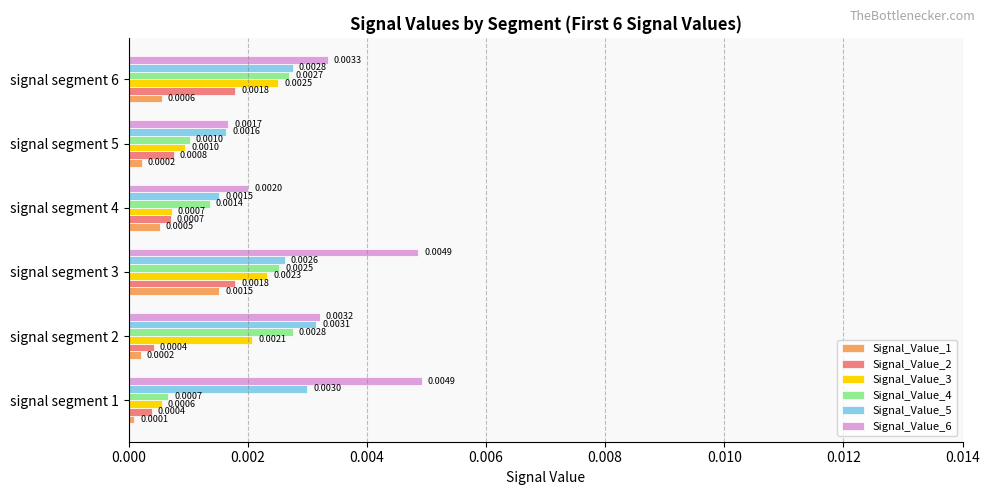

Count the number of data series in this chart.

6